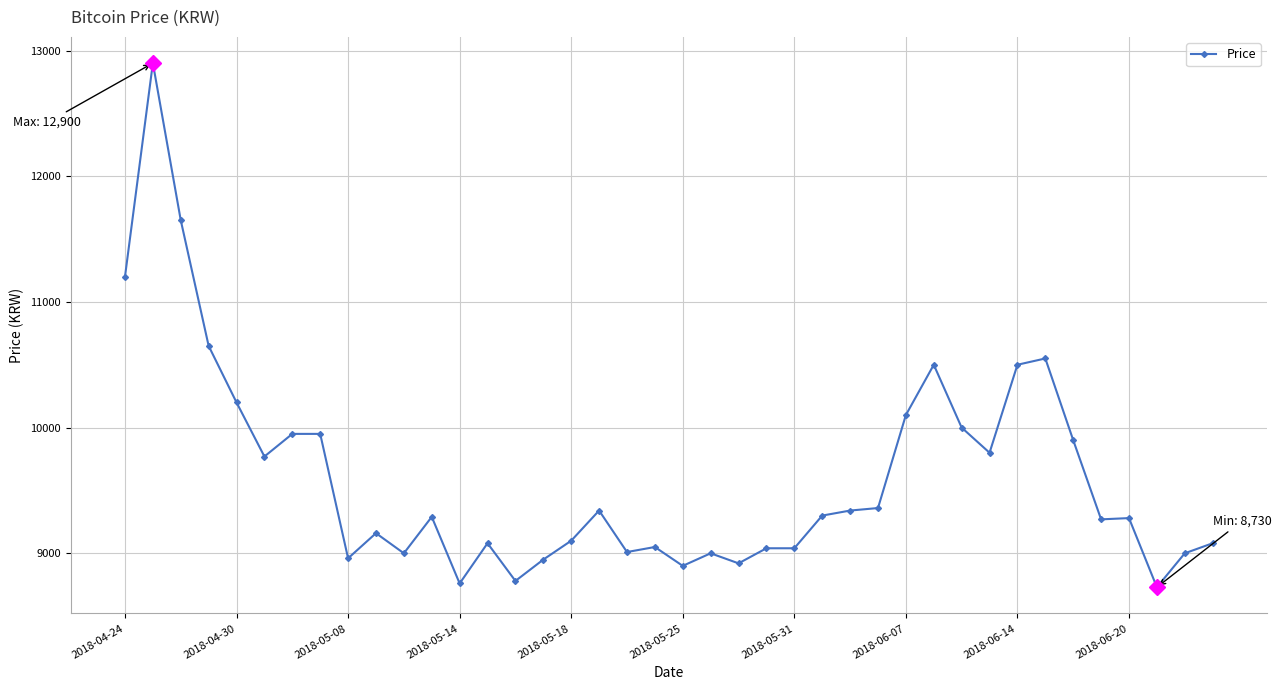

What is the average value?

9609